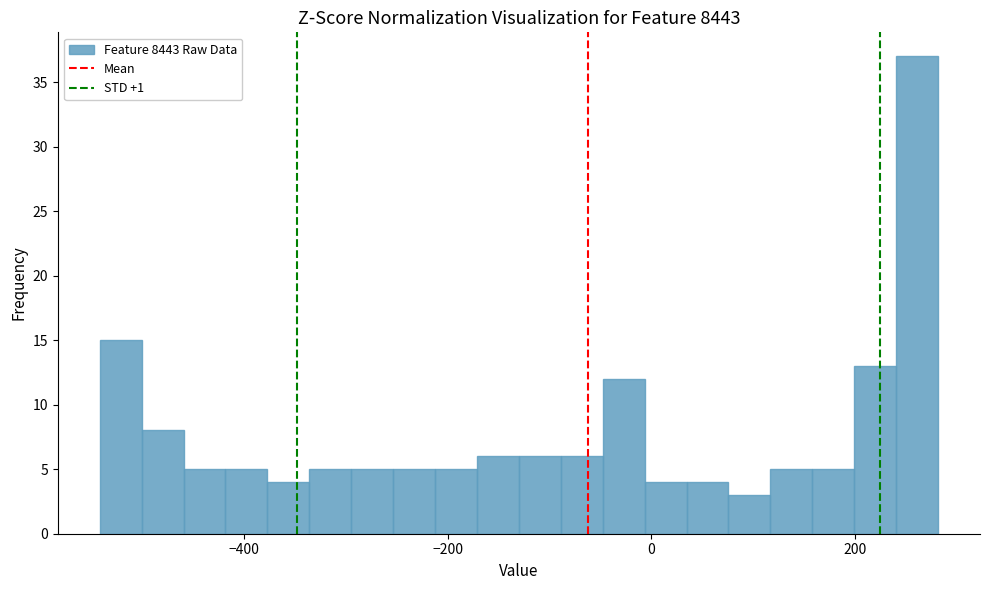

Read against the x-axis, roughly where is the centre of the tallest bar?

260